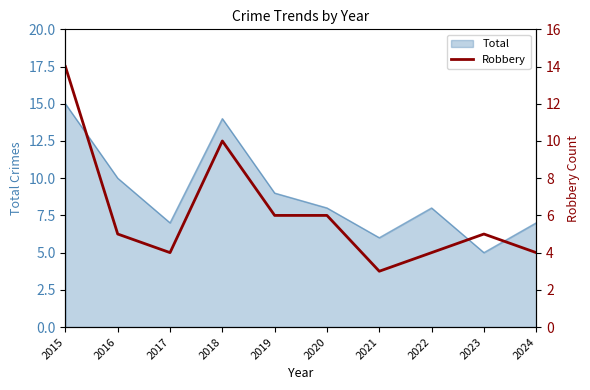

What is the value of the 7th point from the left?

3